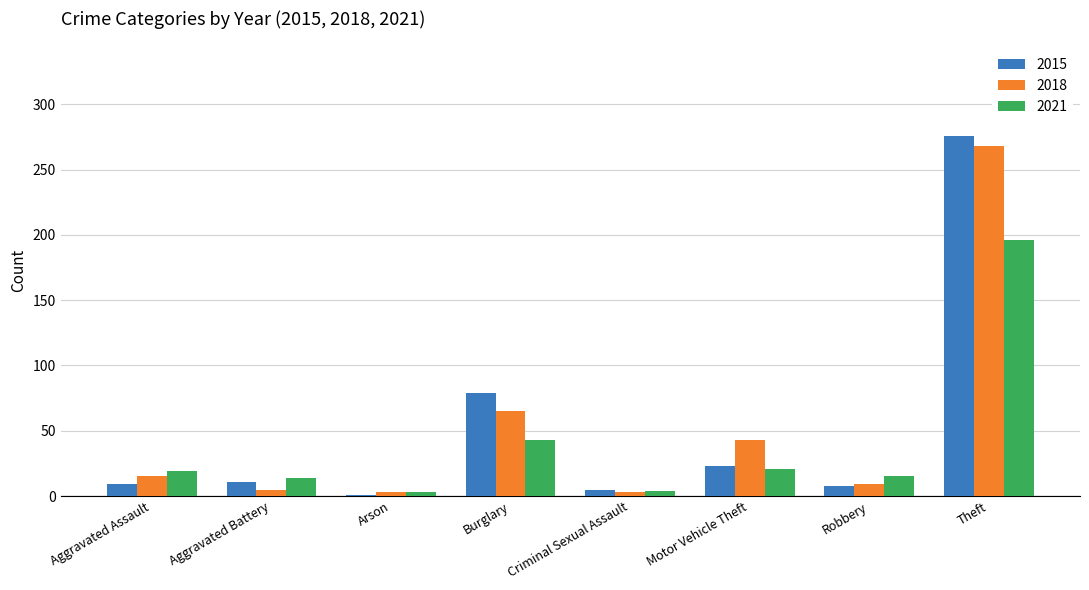

Which label corresponds to the largest value in the chart?

Theft